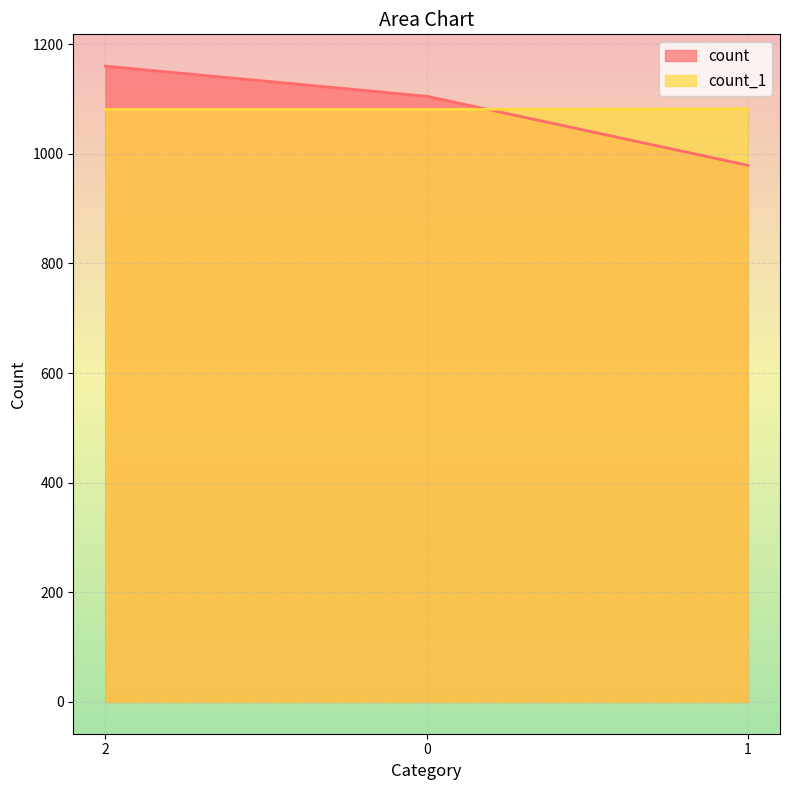

Which category has the highest value in the count_1 series?

1